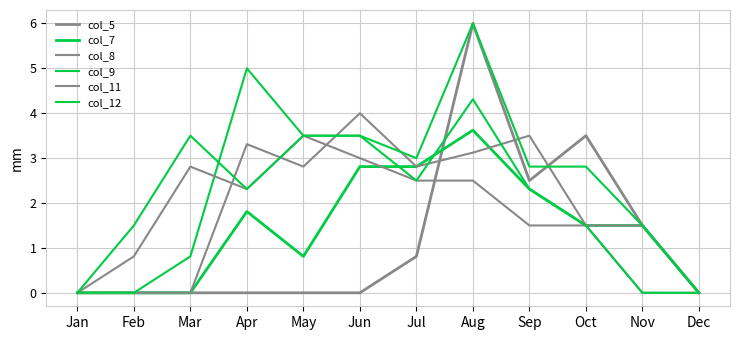

After their last crossing, which series has the higher values: col_11 or col_8?

col_8